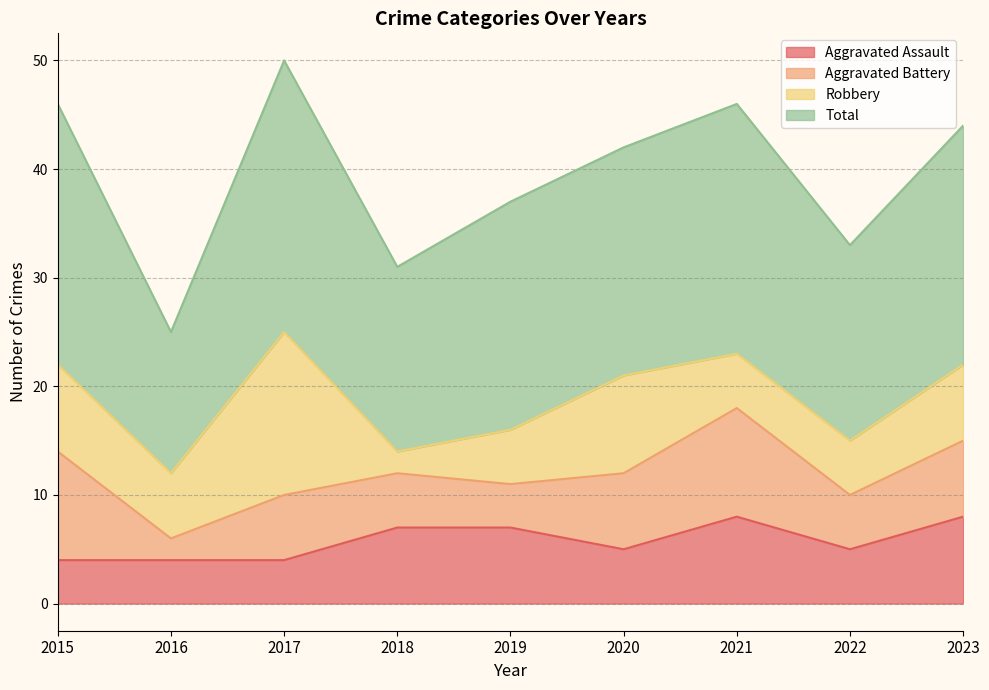

What is the average value of the Robbery series?

7